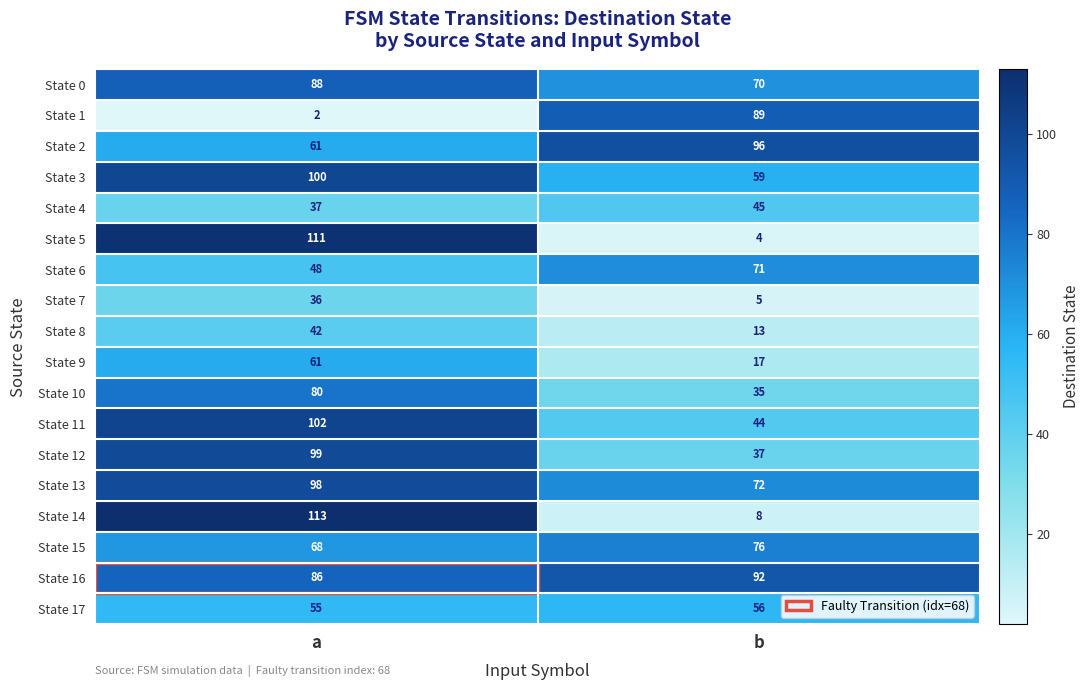

Which series has the largest total across all categories?

State 16